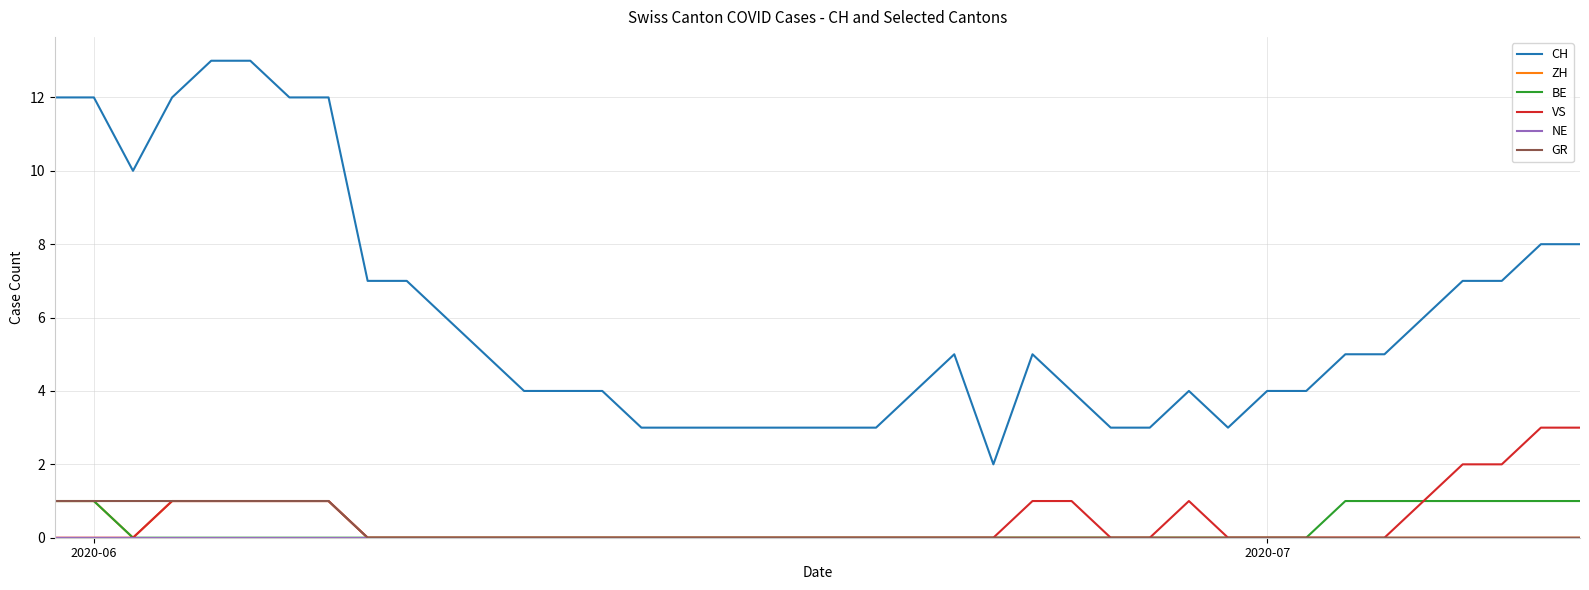

True or false: VS and CH cross at least once.

False